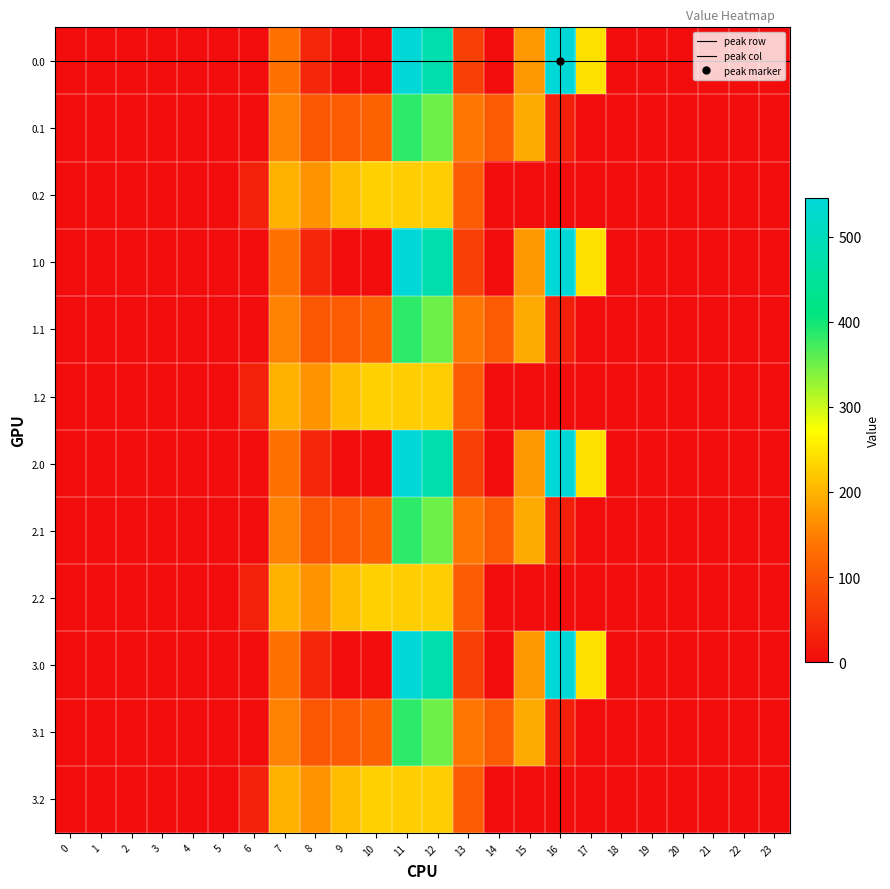

Reading right to left, what are all the values shown in this chart?

0.0: 0.0	0.0	0.0	0.0	0.0	0.0	243.5	545.4	172.8	0.3	70.2	477.2	544.3	0.0	0.0	35.0	134.3	0.0	0.0	0.0	0.0	0.0	0.0	0.0
0.1: 0.0	0.0	0.0	0.0	0.0	0.0	0.0	26.8	190.4	105.5	141.2	350.8	384.7	114.0	104.8	102.3	153.2	0.0	0.0	0.0	0.0	0.0	0.0	0.0
0.2: 0.0	0.0	0.0	0.0	0.0	0.0	0.0	0.0	0.0	0.0	107.8	224.3	225.2	228.0	209.6	169.5	199.0	29.3	0.0	0.0	0.0	0.0	0.0	0.0
1.0: 0.0	0.0	0.0	0.0	0.0	0.0	243.5	545.4	172.8	0.3	70.2	477.2	544.3	0.0	0.0	35.0	134.3	0.0	0.0	0.0	0.0	0.0	0.0	0.0
1.1: 0.0	0.0	0.0	0.0	0.0	0.0	0.0	26.8	190.4	105.5	141.2	350.8	384.7	114.0	104.8	102.3	153.2	0.0	0.0	0.0	0.0	0.0	0.0	0.0
1.2: 0.0	0.0	0.0	0.0	0.0	0.0	0.0	0.0	0.0	0.0	107.8	224.3	225.2	228.0	209.6	169.5	199.0	29.3	0.0	0.0	0.0	0.0	0.0	0.0
2.0: 0.0	0.0	0.0	0.0	0.0	0.0	243.5	545.4	172.8	0.3	70.2	477.2	544.3	0.0	0.0	35.0	134.3	0.0	0.0	0.0	0.0	0.0	0.0	0.0
2.1: 0.0	0.0	0.0	0.0	0.0	0.0	0.0	26.8	190.4	105.5	141.2	350.8	384.7	114.0	104.8	102.3	153.2	0.0	0.0	0.0	0.0	0.0	0.0	0.0
2.2: 0.0	0.0	0.0	0.0	0.0	0.0	0.0	0.0	0.0	0.0	107.8	224.3	225.2	228.0	209.6	169.5	199.0	29.3	0.0	0.0	0.0	0.0	0.0	0.0
3.0: 0.0	0.0	0.0	0.0	0.0	0.0	243.5	545.4	172.8	0.3	70.2	477.2	544.3	0.0	0.0	35.0	134.3	0.0	0.0	0.0	0.0	0.0	0.0	0.0
3.1: 0.0	0.0	0.0	0.0	0.0	0.0	0.0	26.8	190.4	105.5	141.2	350.8	384.7	114.0	104.8	102.3	153.2	0.0	0.0	0.0	0.0	0.0	0.0	0.0
3.2: 0.0	0.0	0.0	0.0	0.0	0.0	0.0	0.0	0.0	0.0	107.8	224.3	225.2	228.0	209.6	169.5	199.0	29.3	0.0	0.0	0.0	0.0	0.0	0.0